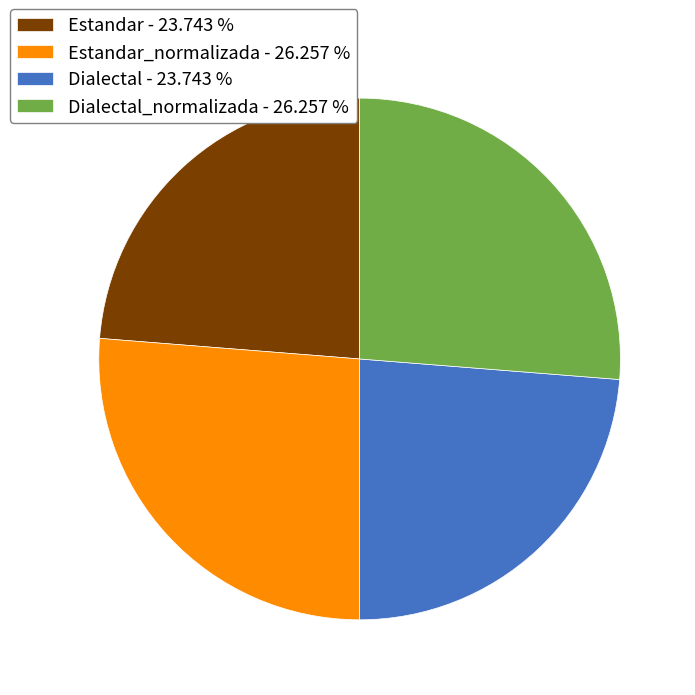

How many slices are in this pie chart?

4